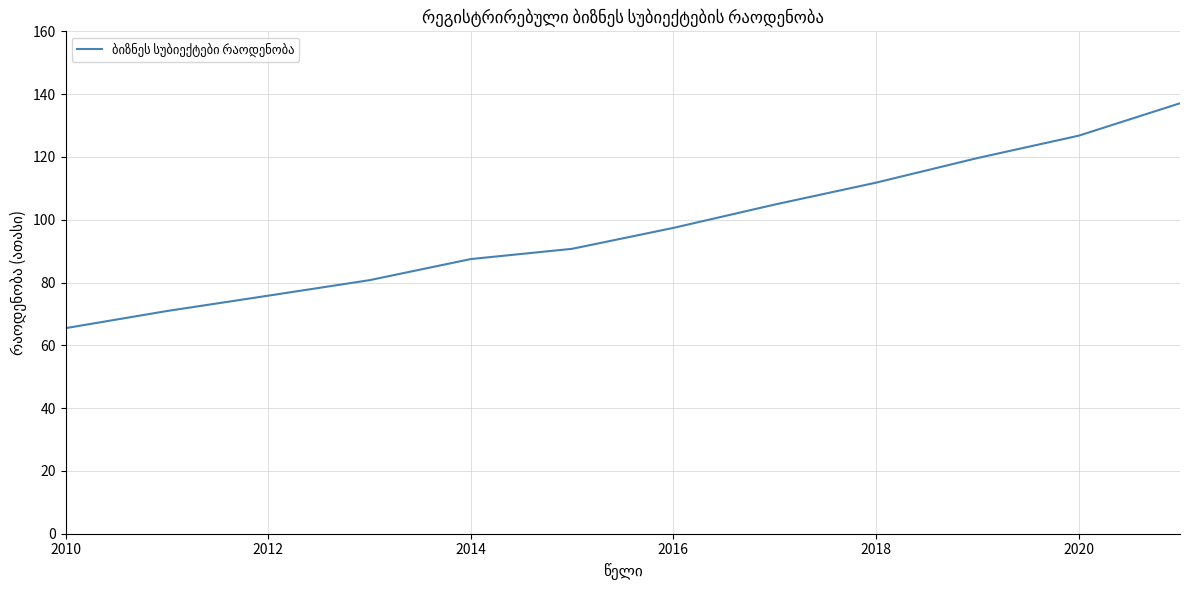

What is the minimum value shown in the chart?

65.5